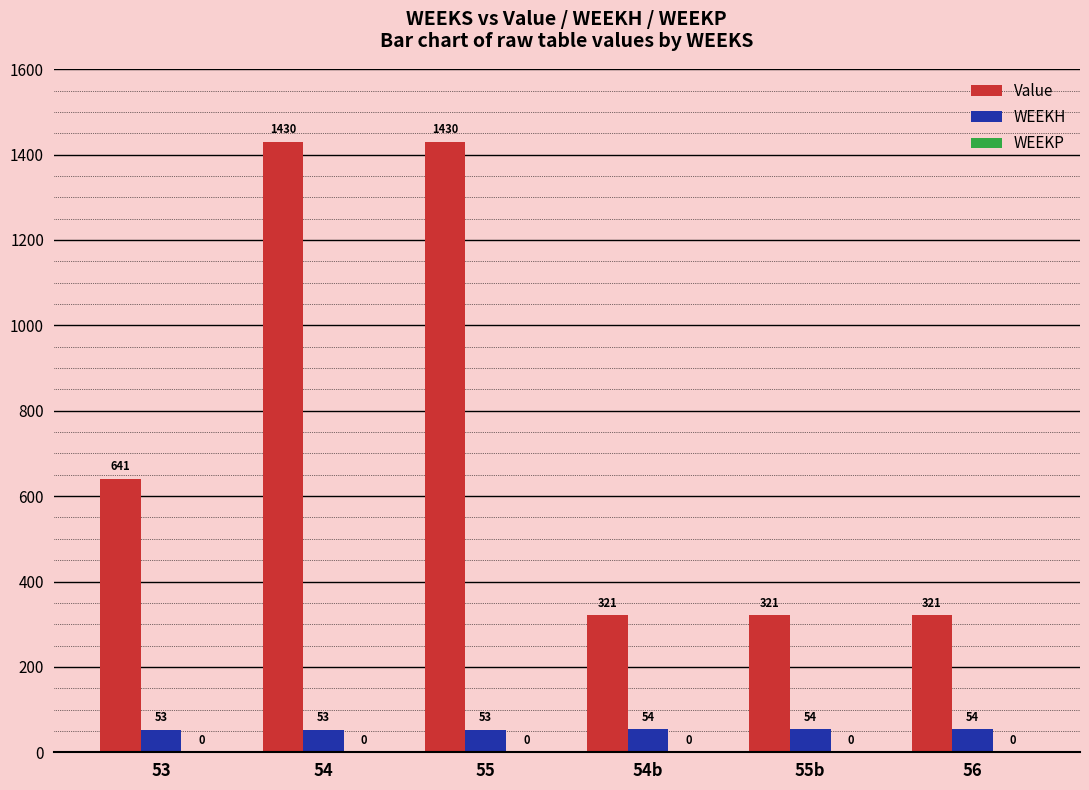

What is the minimum value for Value?

320.6